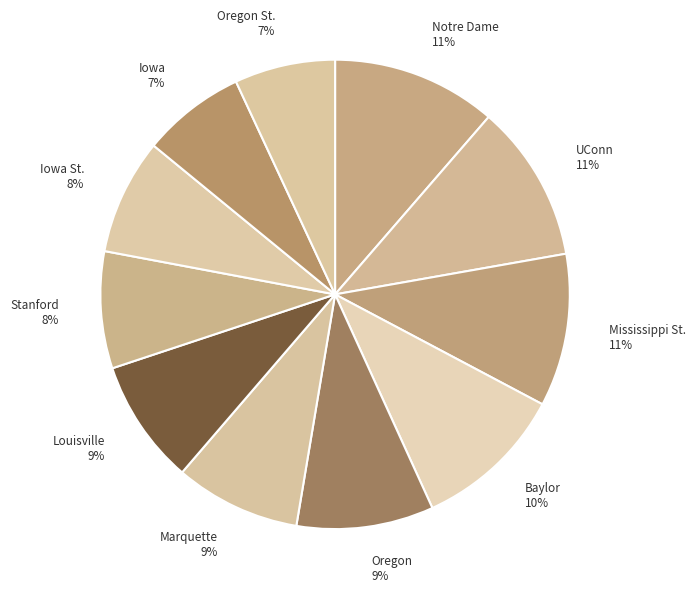

Combined, do UConn and Iowa account for over 50%?

No